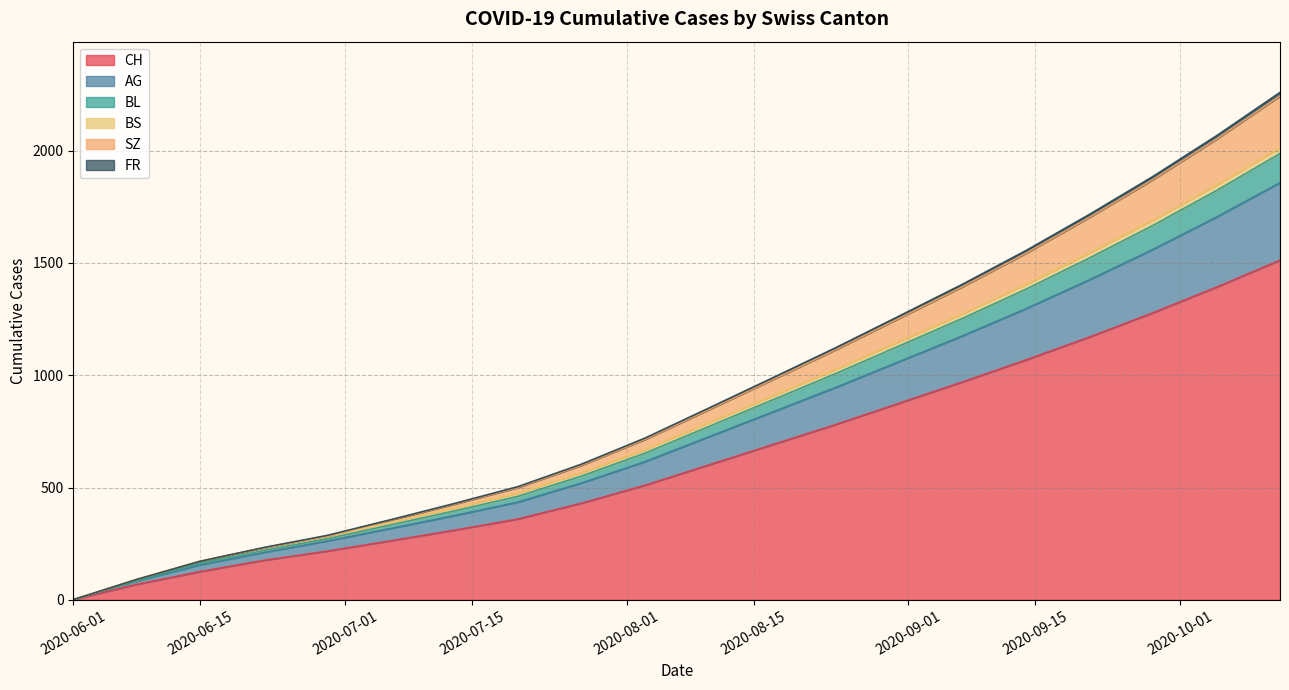

True or false: CH and SZ cross at least once.

False